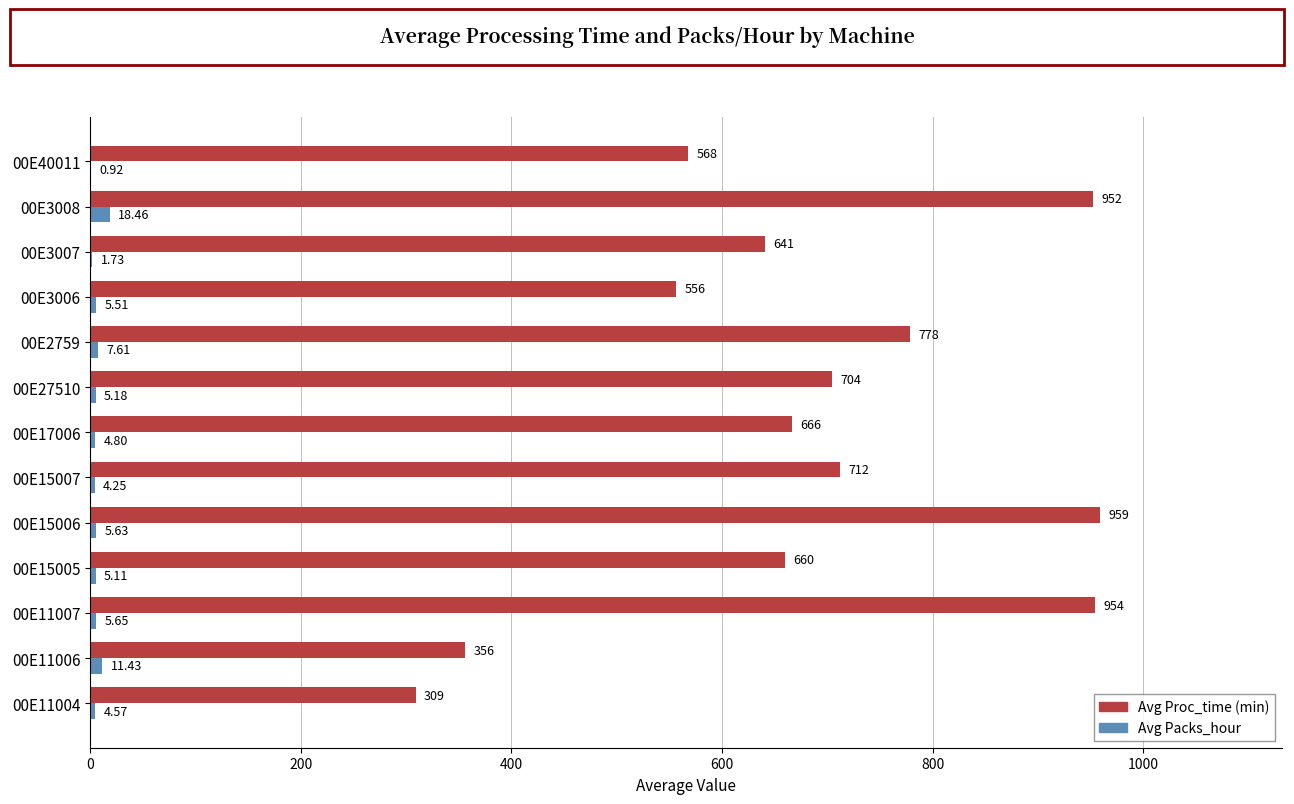

Which series has the largest range (max minus min)?

Avg Proc_time (min)